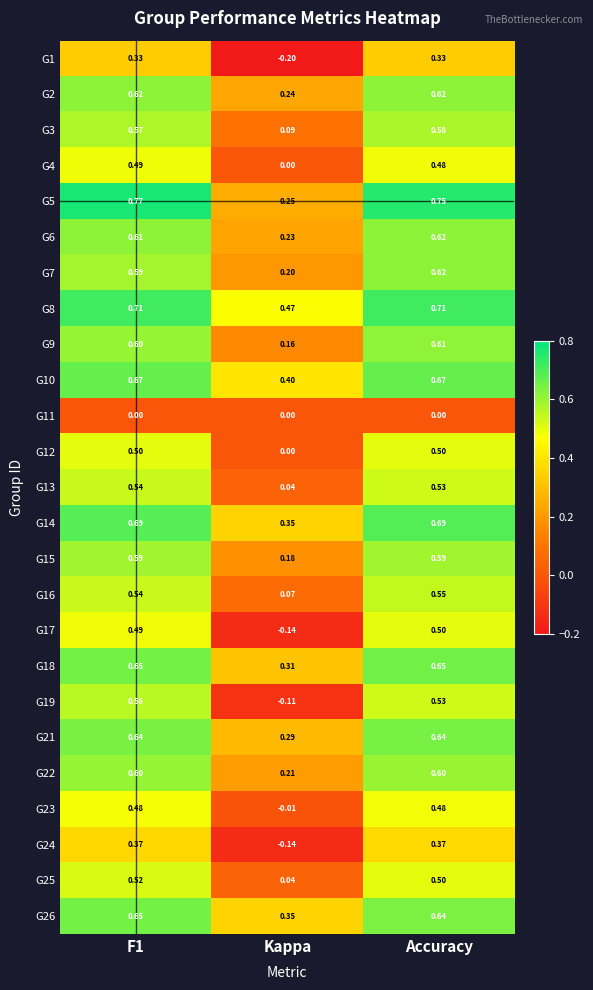

At which label does G23 reach its minimum?

Kappa